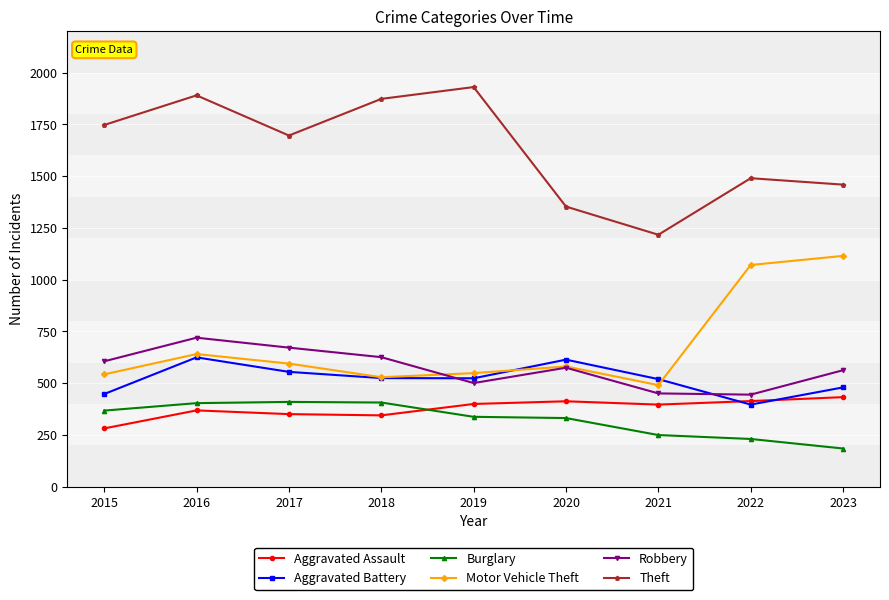

Is it true that Robbery equals 315 at 2018?

False